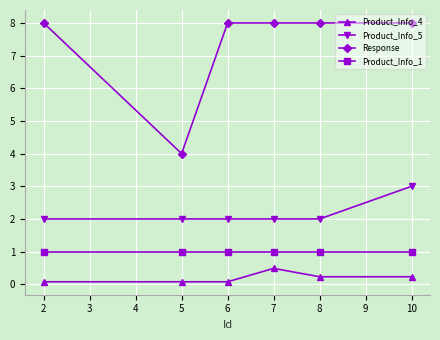

True or false: Product_Info_1 has a value of 1.8 at 5.

False